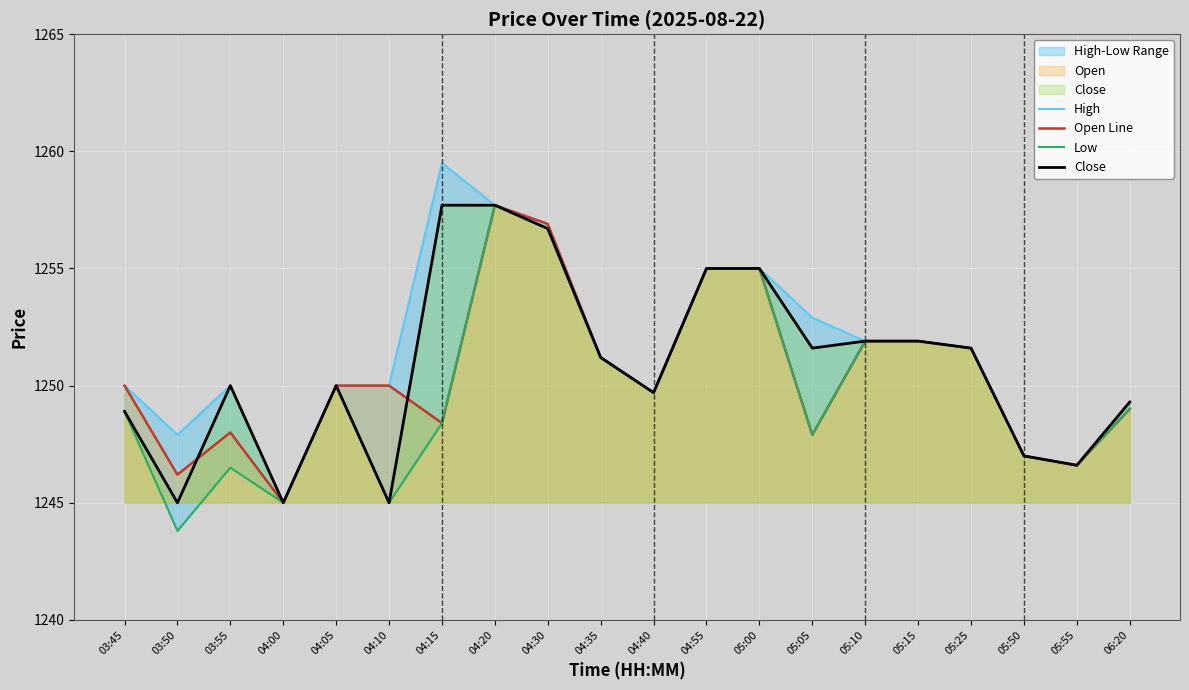

Reading right to left, transcribe all the data shown in this chart.

High: 06:20=1249.3	05:55=1246.6	05:50=1247.0	05:25=1251.6	05:15=1251.9	05:10=1251.9	05:05=1252.9	05:00=1255.0	04:55=1255.0	04:40=1249.7	04:35=1251.2	04:30=1256.9	04:20=1257.7	04:15=1259.5	04:10=1250.0	04:05=1250.0	04:00=1245.0	03:55=1250.0	03:50=1247.9	03:45=1250.0
Open Line: 06:20=1249.0	05:55=1246.6	05:50=1247.0	05:25=1251.6	05:15=1251.9	05:10=1251.9	05:05=1247.9	05:00=1255.0	04:55=1255.0	04:40=1249.7	04:35=1251.2	04:30=1256.9	04:20=1257.7	04:15=1248.4	04:10=1250.0	04:05=1250.0	04:00=1245.0	03:55=1248.0	03:50=1246.2	03:45=1250.0
Low: 06:20=1249.0	05:55=1246.6	05:50=1247.0	05:25=1251.6	05:15=1251.9	05:10=1251.9	05:05=1247.9	05:00=1255.0	04:55=1255.0	04:40=1249.7	04:35=1251.2	04:30=1256.7	04:20=1257.7	04:15=1248.4	04:10=1245.0	04:05=1250.0	04:00=1245.0	03:55=1246.5	03:50=1243.8	03:45=1248.9
Close: 06:20=1249.3	05:55=1246.6	05:50=1247.0	05:25=1251.6	05:15=1251.9	05:10=1251.9	05:05=1251.6	05:00=1255.0	04:55=1255.0	04:40=1249.7	04:35=1251.2	04:30=1256.7	04:20=1257.7	04:15=1257.7	04:10=1245.0	04:05=1250.0	04:00=1245.0	03:55=1250.0	03:50=1245.0	03:45=1248.9